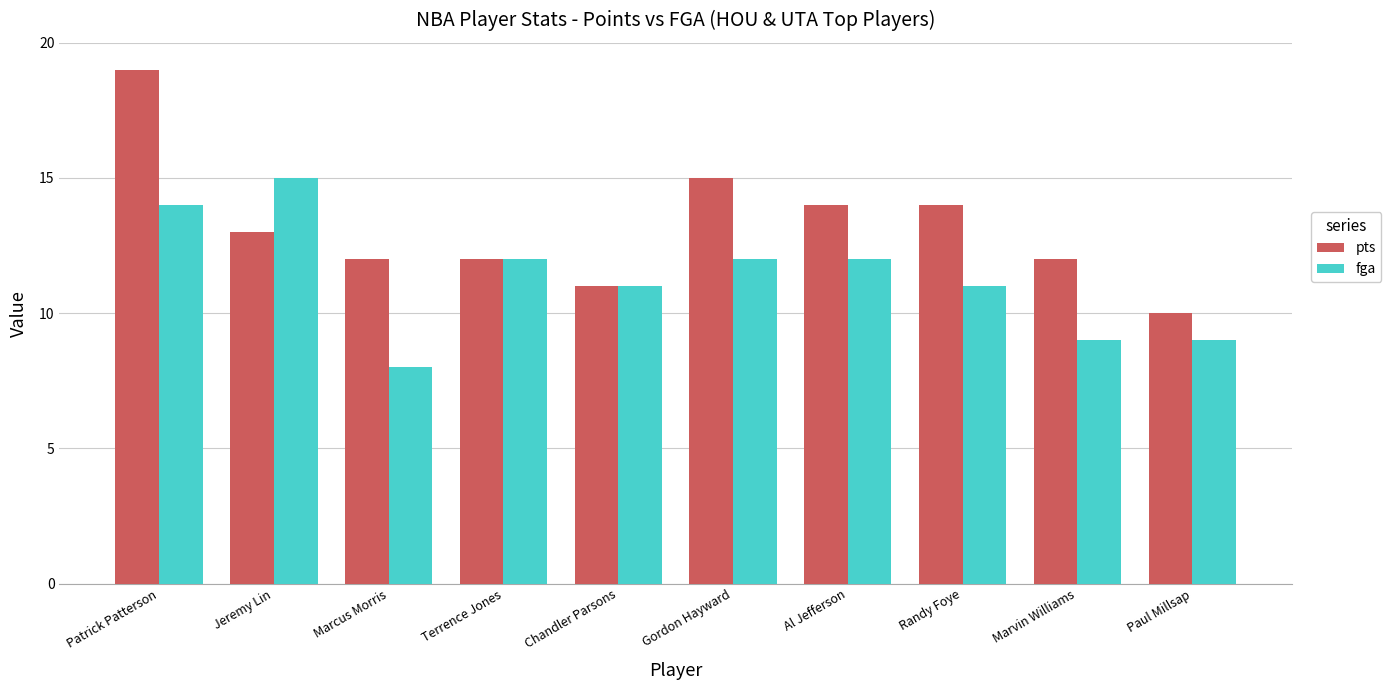

Which category has the lowest value in the fga series?

Marcus Morris